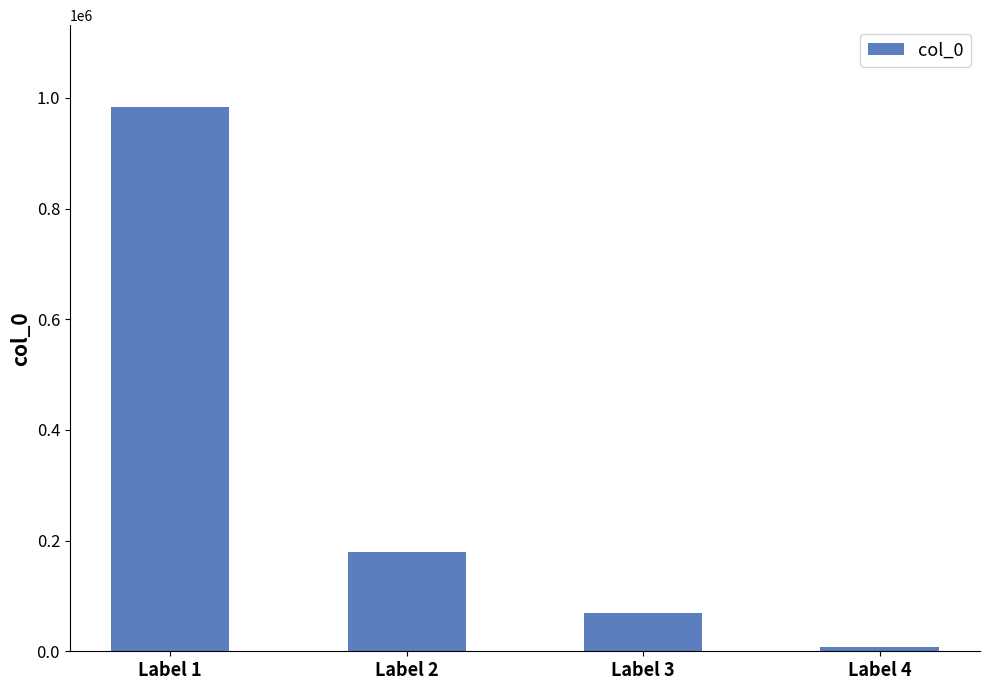

What is the difference between the maximum and second lowest values?

914211